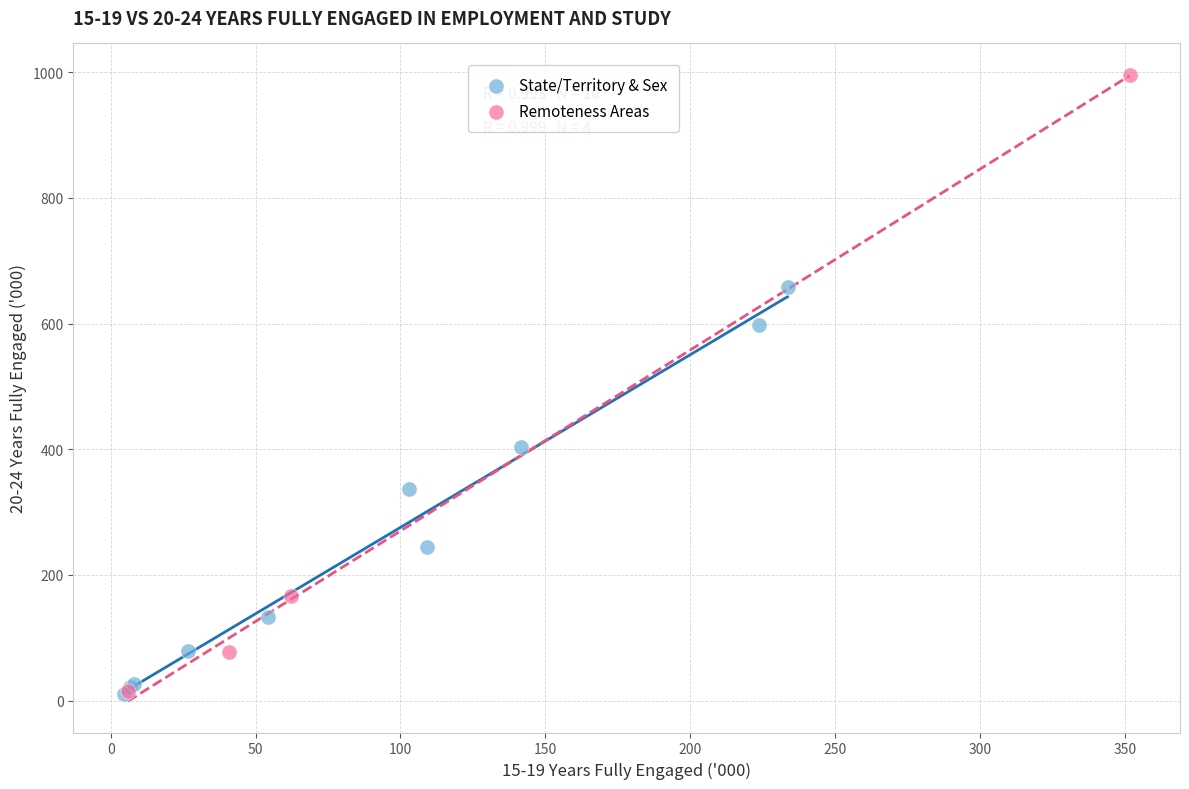

Which series reaches the maximum Y coordinate?

Remoteness Areas